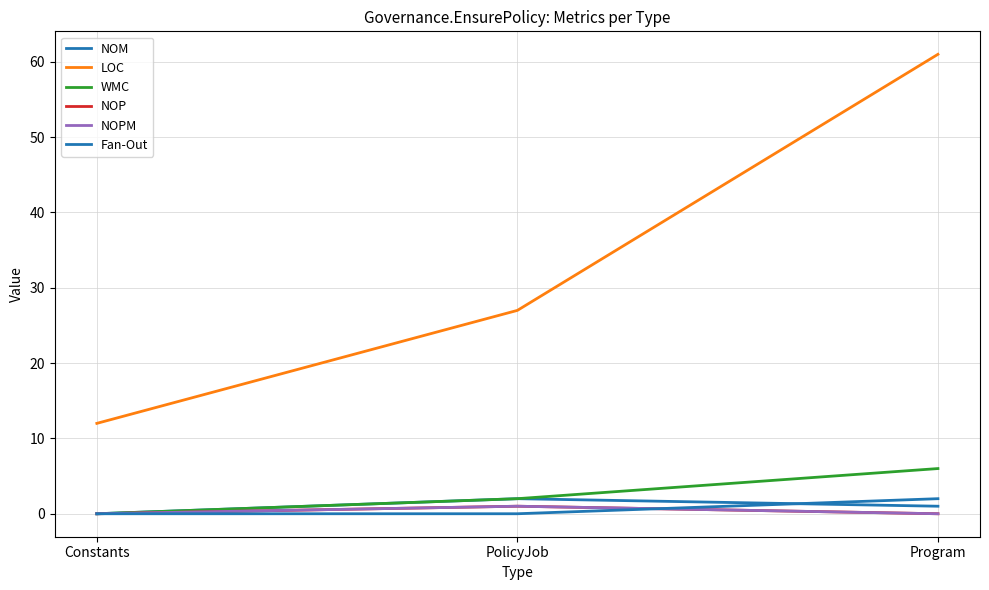

At Program, list the series in order from largest to smallest.

LOC, WMC, Fan-Out, NOM, NOP, NOPM